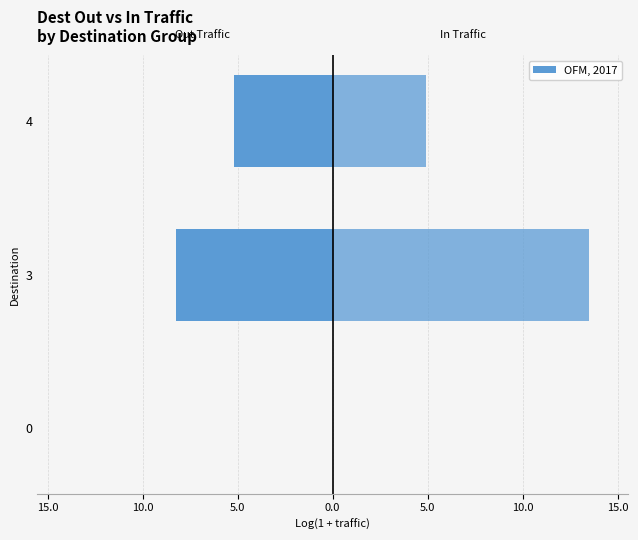

How many values in dest_in_traffic are above zero?

2